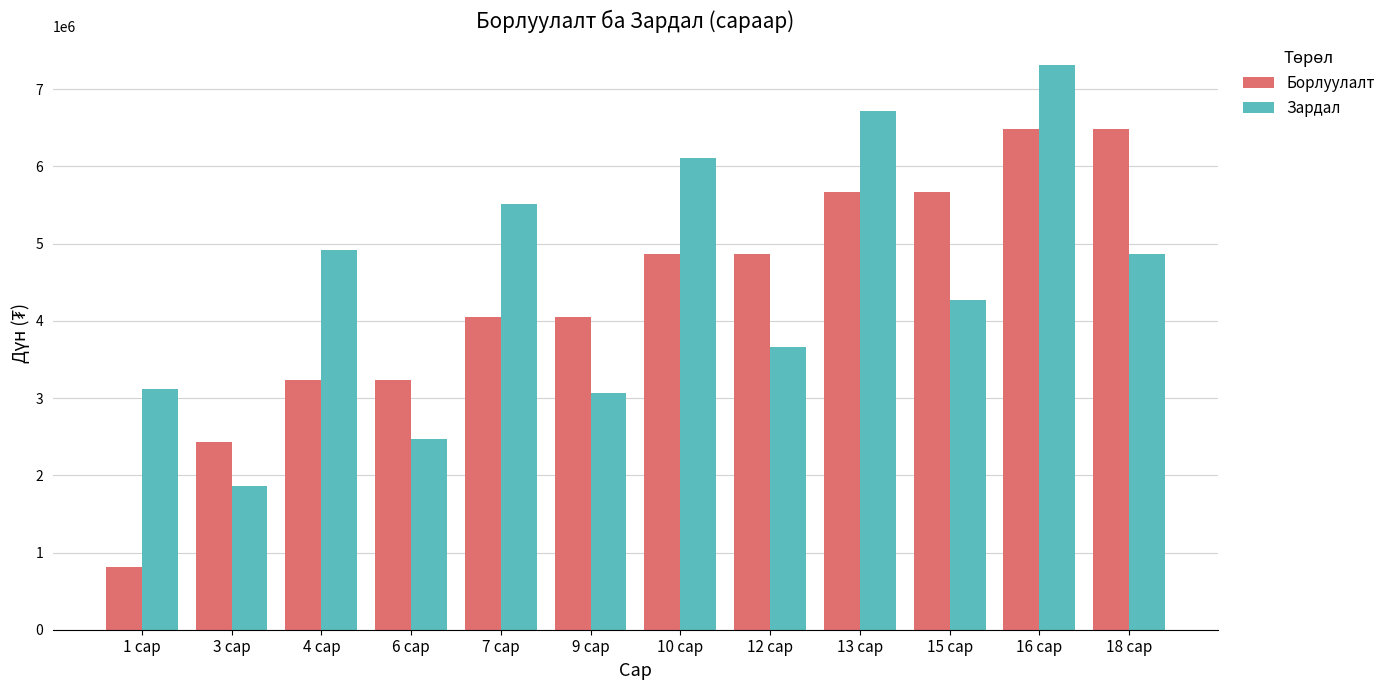

How many groups of bars are there?

12